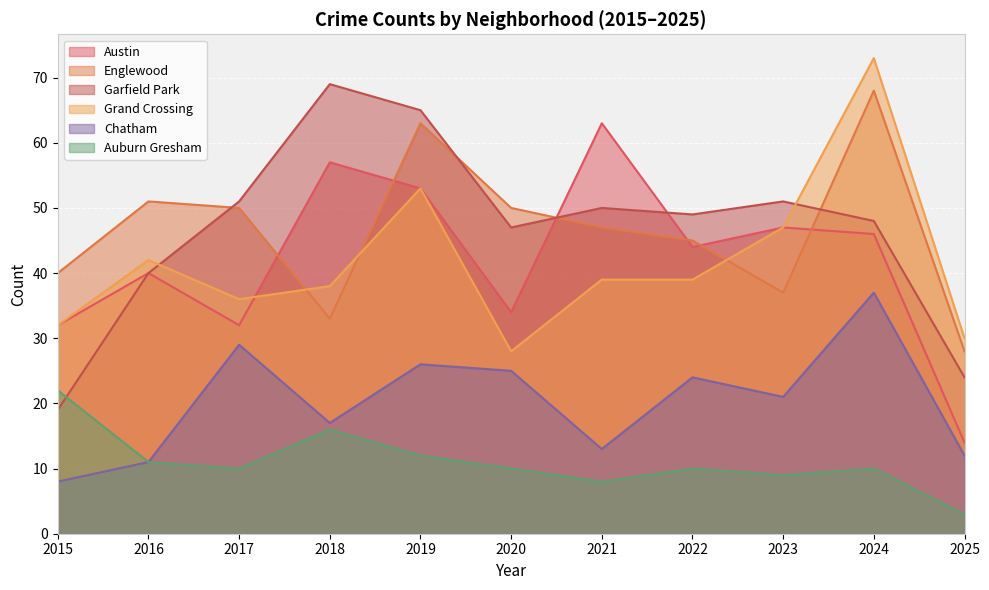

Rank the series by their maximum value, from highest to lowest.

Grand Crossing, Garfield Park, Englewood, Austin, Chatham, Auburn Gresham